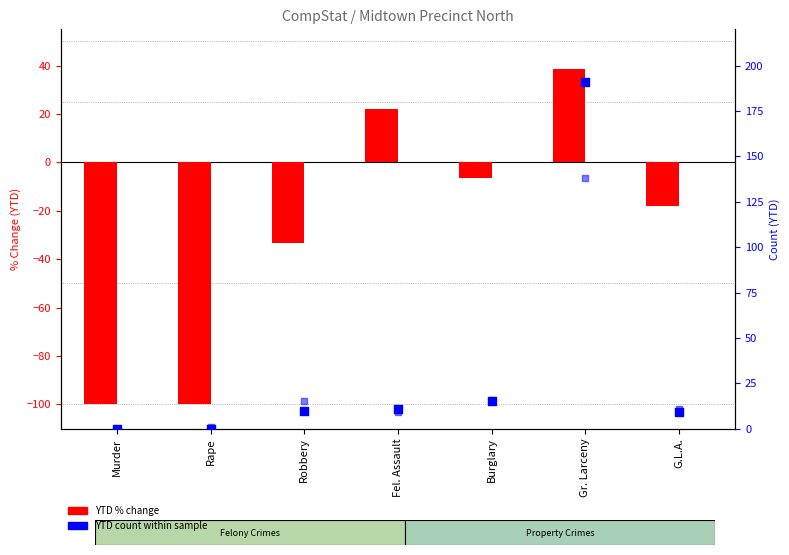

What is the total value across all series at Rape?

-99.0